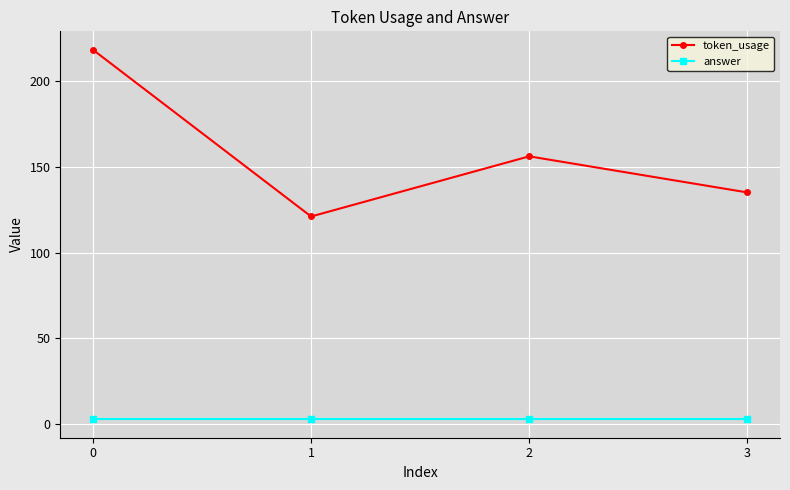

True or false: token_usage and answer cross at least once.

False